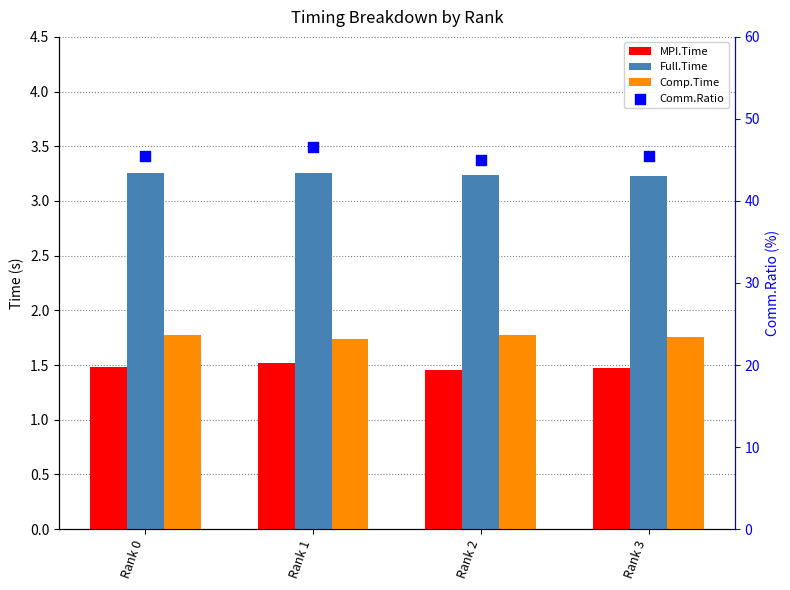

Which series has the widest spread of Y values?

Comm.Ratio